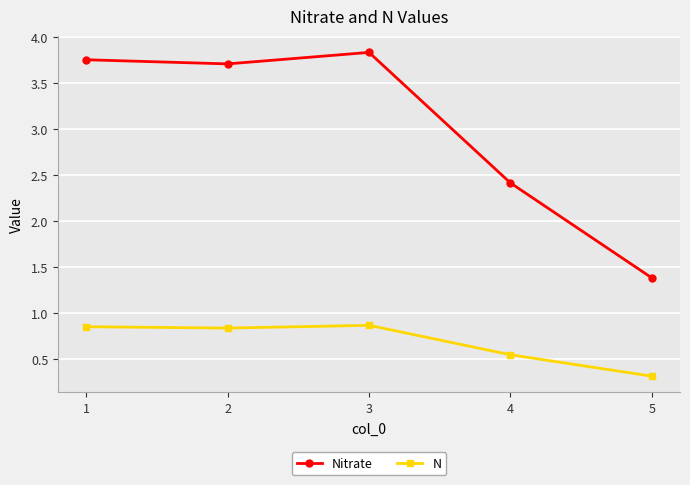

The Nitrate series shows 3.7 at 2. True or false?

True